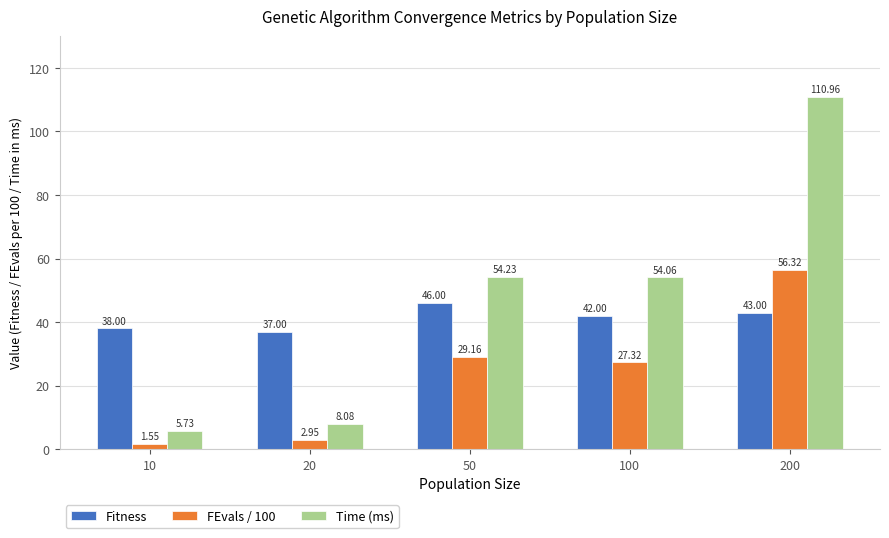

Read the FEvals / 100 value at 100.

27.3